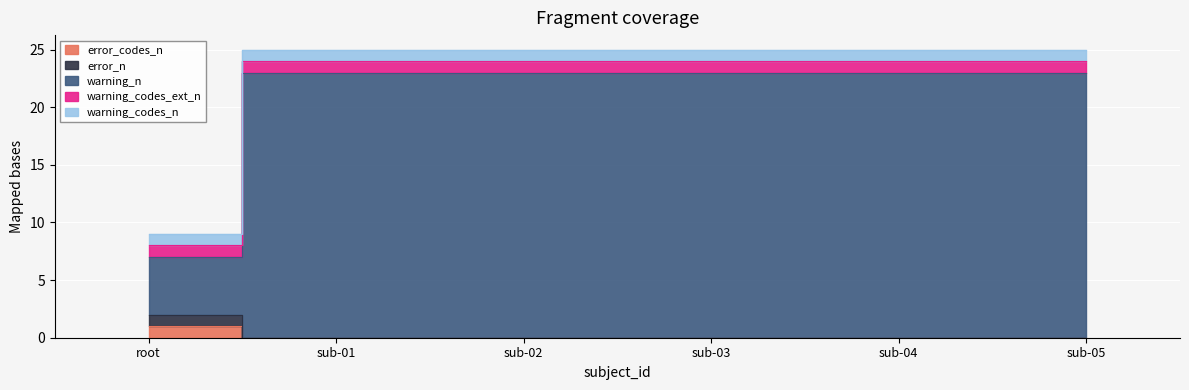

What is the spread (max minus min) of values at sub-02?

23